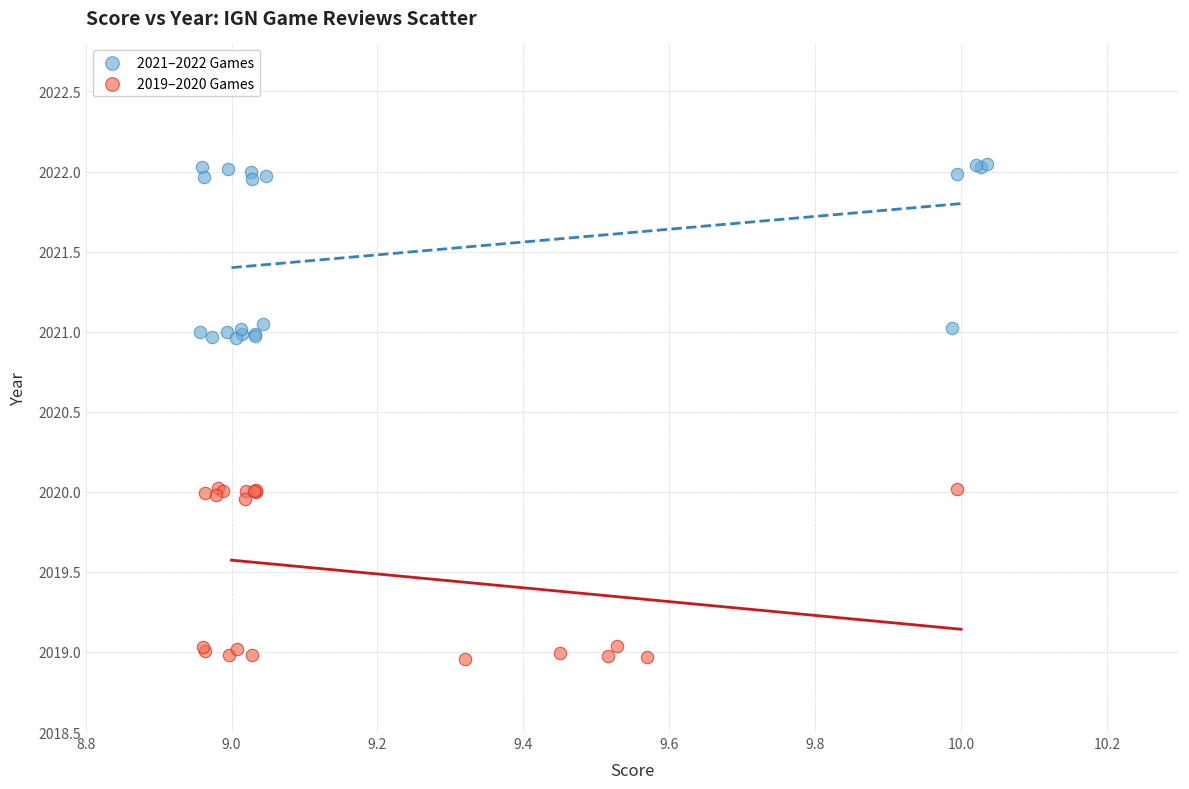

Which series contains the highest Y value?

2021–2022 Games